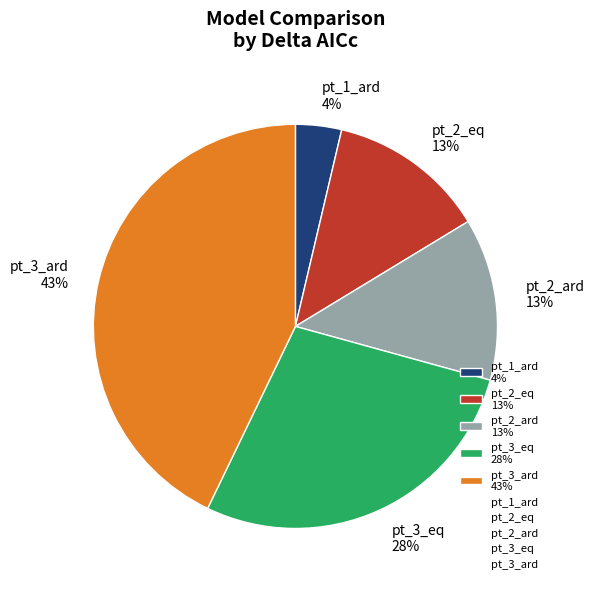

Do pt_1_ard 4% and pt_2_eq 13% together represent more than half of the pie?

No